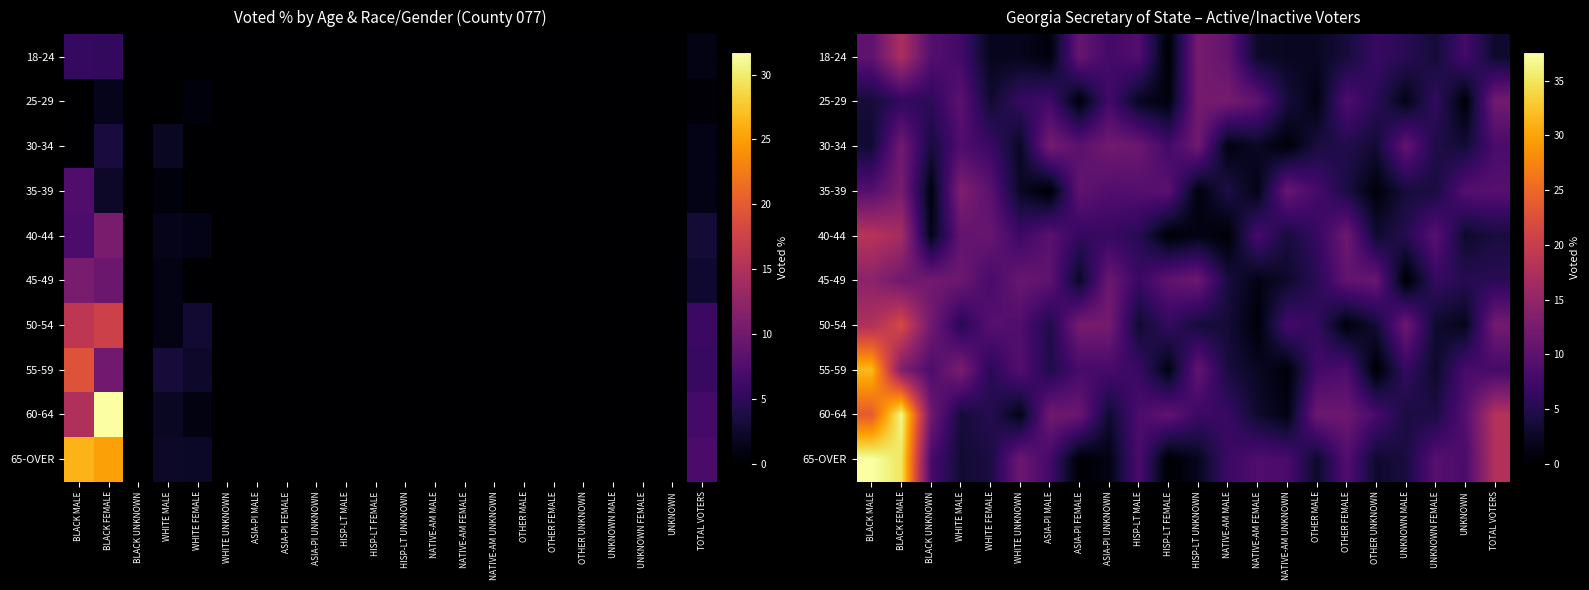

At which category is the sum across all series the highest?

BLACK FEMALE